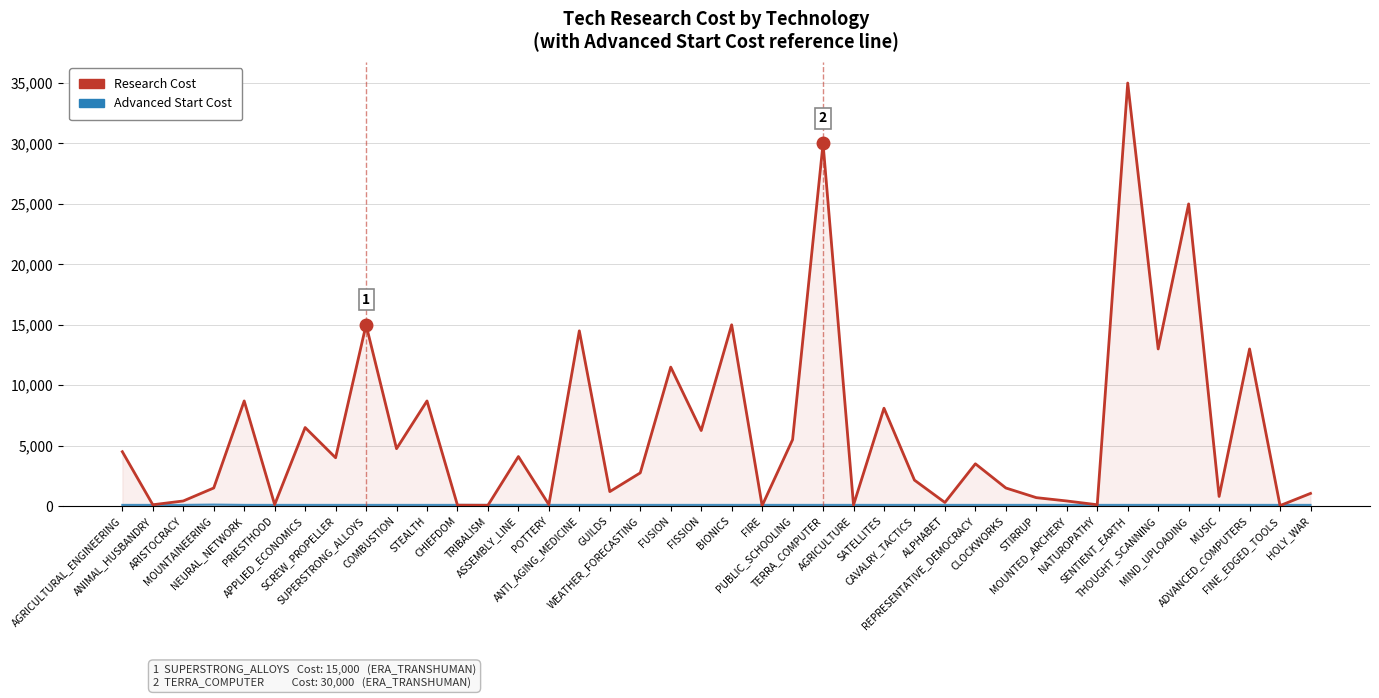

After their last crossing, which series has the higher values: Advanced Start Cost or Research Cost?

Research Cost